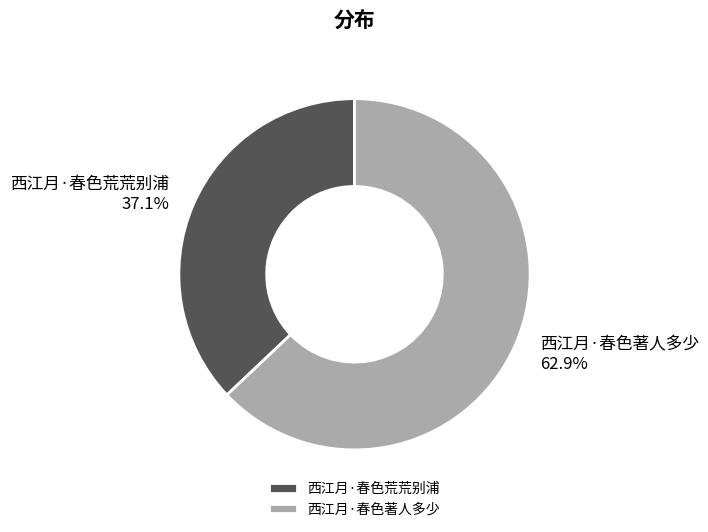

Rank the categories by value from lowest to highest.

西江月·春色荒荒别浦, 西江月·春色著人多少